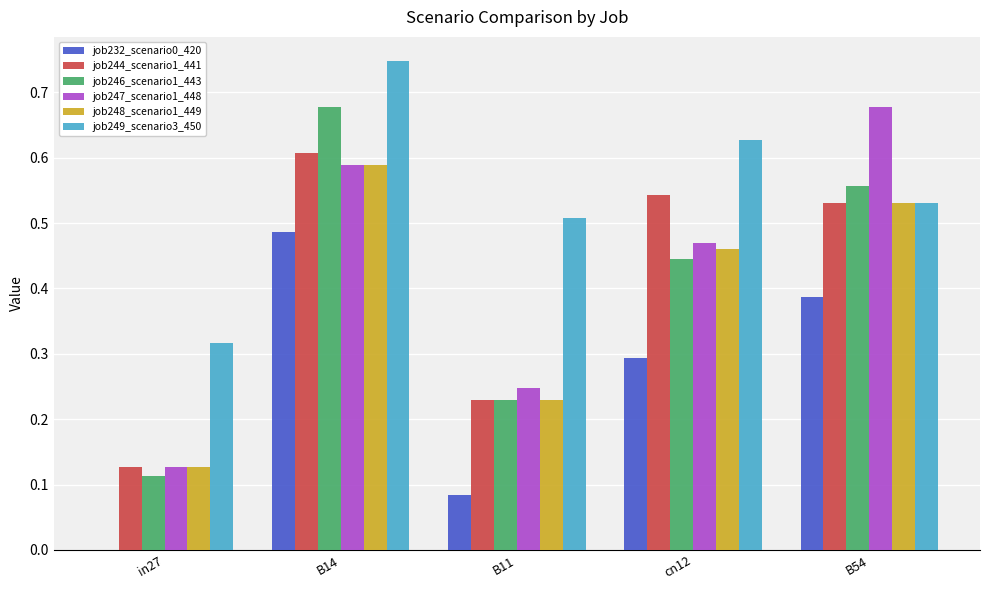

What is the sum of the job232_scenario0_420 values at B14 and cn12?

0.8